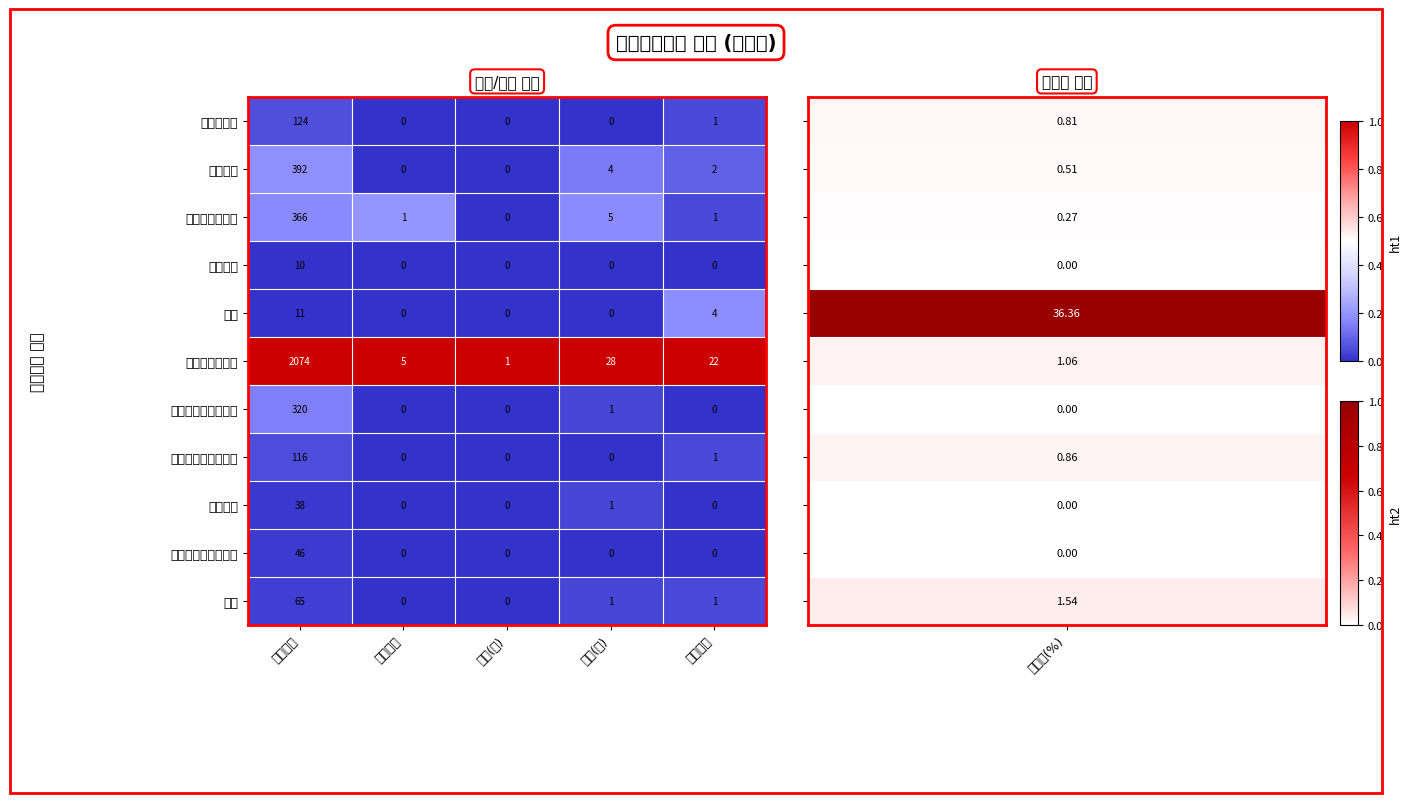

At which label does 안전운전불이행 first exceed 22?

발생건수